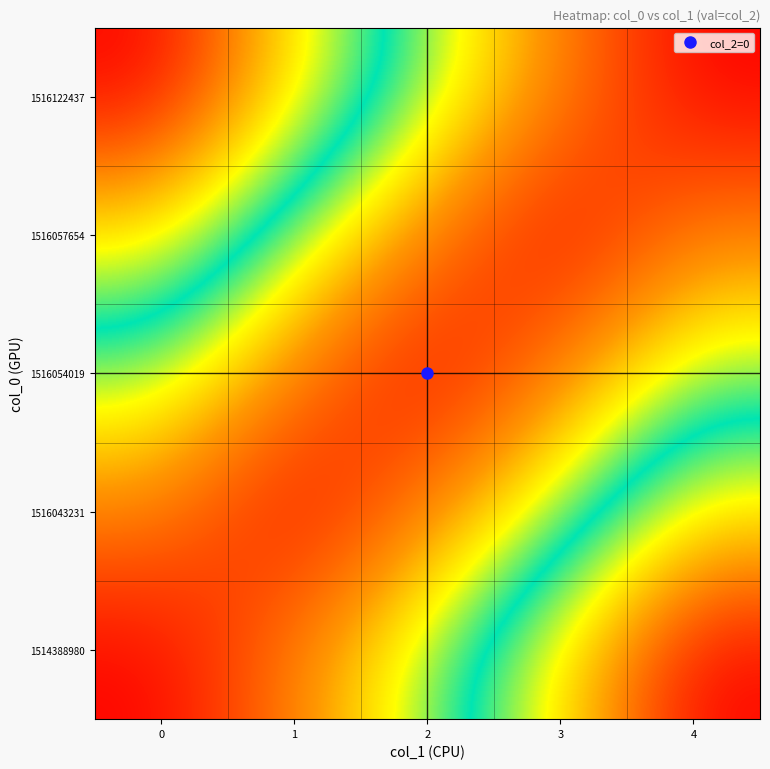

Reading left to right, list all the values displayed in this chart.

1514388980: 0=0.0	1=0.2	2=0.5	3=0.8	4=1.0
1516043231: 0=0.2	1=0.0	2=0.2	3=0.5	4=0.8
1516054019: 0=0.5	1=0.2	2=0.0	3=0.2	4=0.5
1516057654: 0=0.8	1=0.5	2=0.2	3=0.0	4=0.2
1516122437: 0=1.0	1=0.8	2=0.5	3=0.2	4=0.0